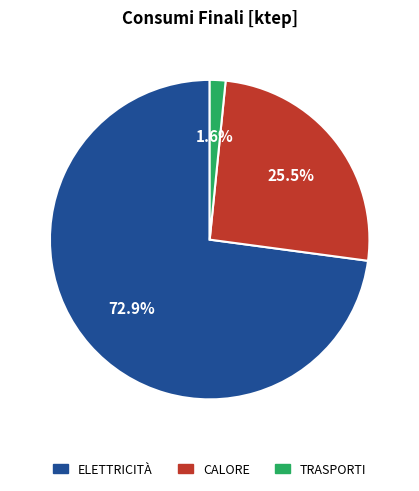

Does any single category account for the majority?

Yes